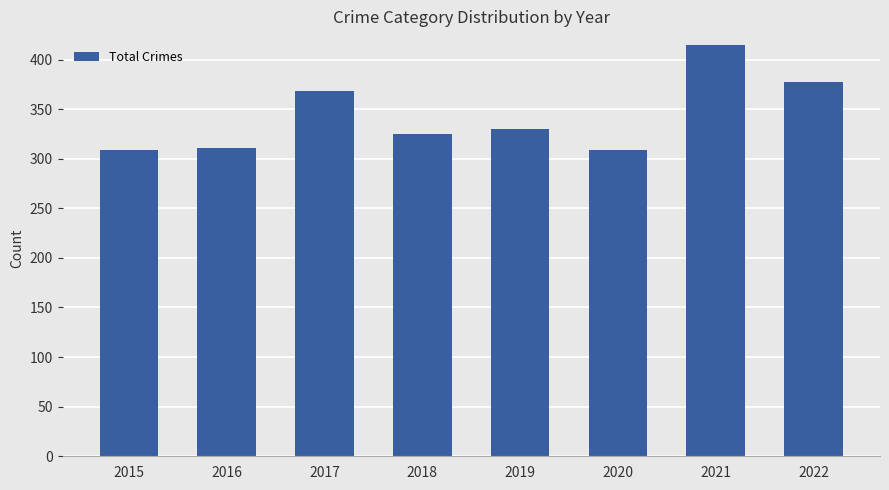

Reading right to left, transcribe all the data shown in this chart.

2022=377	2021=415	2020=309	2019=330	2018=325	2017=368	2016=311	2015=309